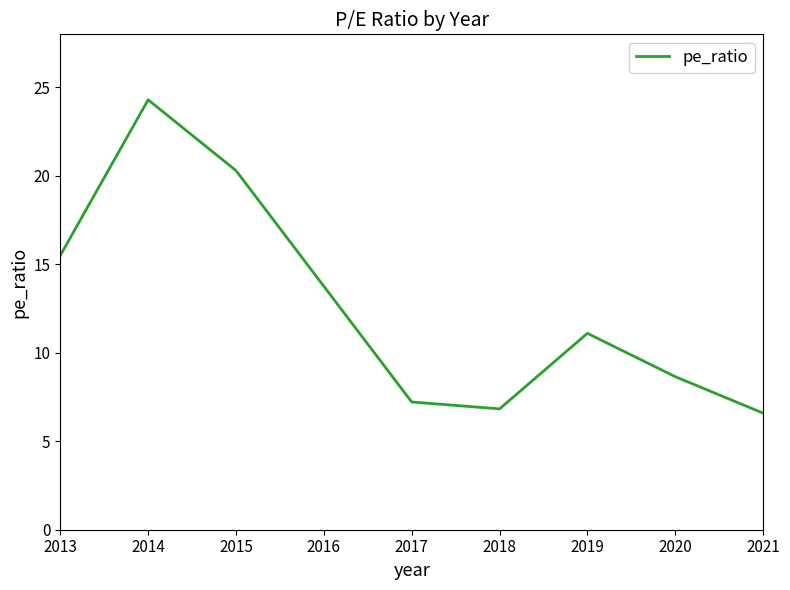

What is the difference between the maximum and minimum values?

17.7